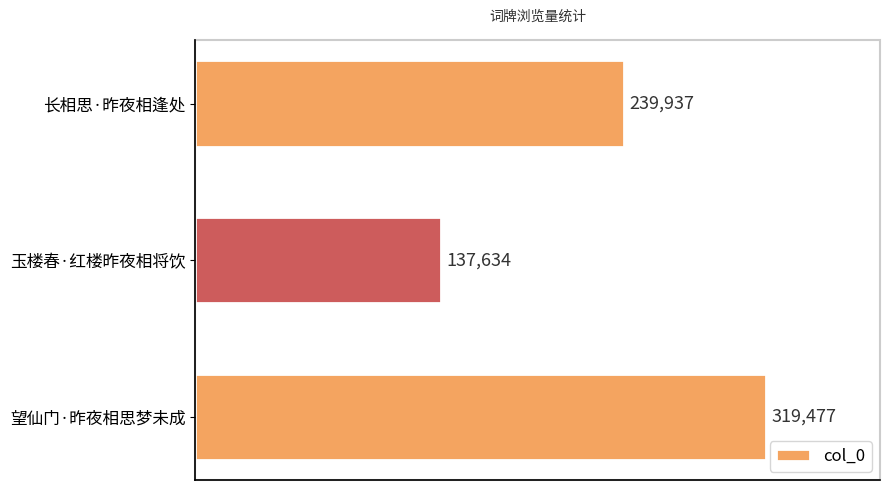

The chart shows a value of 194377 at 玉楼春·红楼昨夜相将饮. True or false?

False